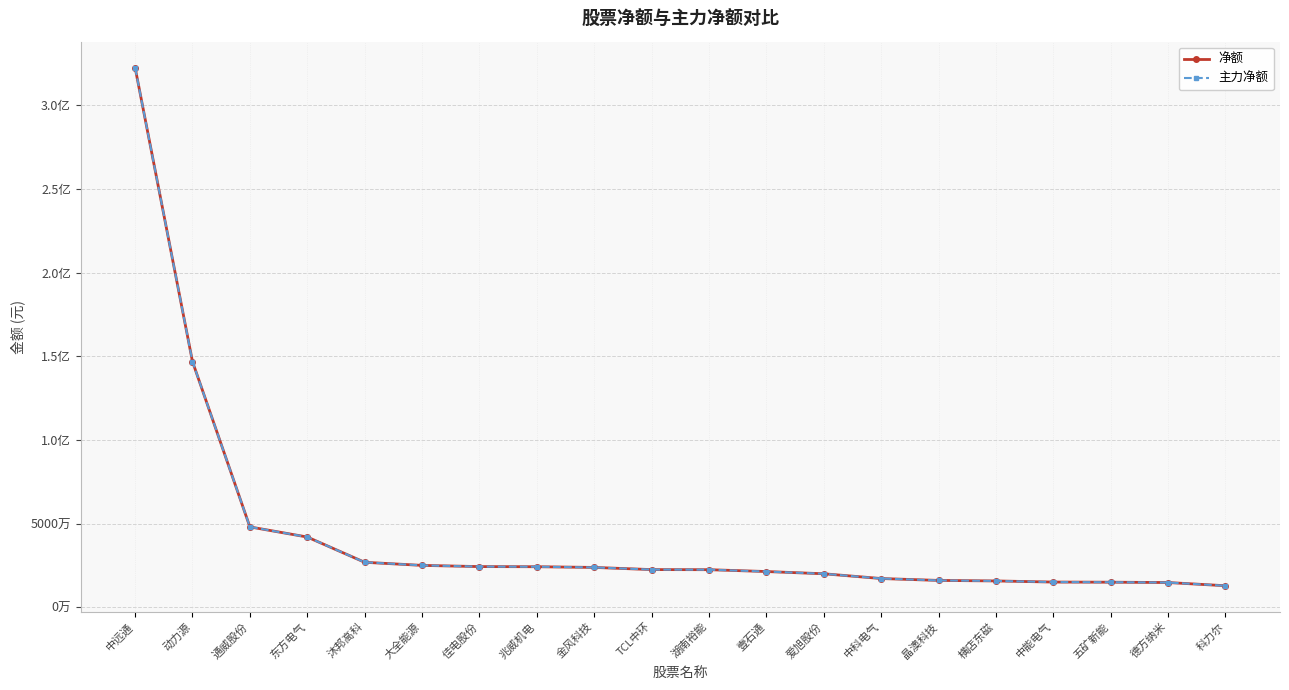

Is this an area chart (filled region under the line)?

No